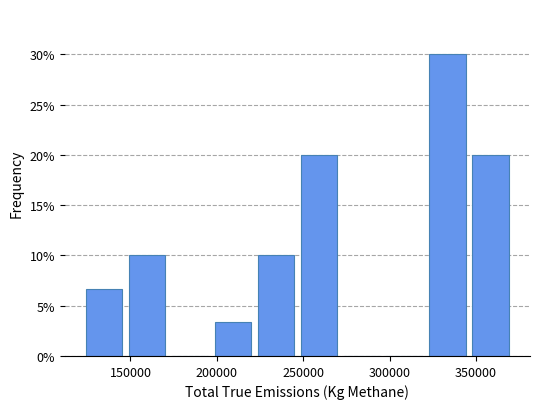

Reading left to right, transcribe this chart: for each bar, give the range it covers on the x-axis and its height. Neither the bar edges nor the heights are printed on the chart, so give them approximately, as read against the axes.

120000 to 145000: 6.5
145000 to 170000: 10.0
170000 to 195000: 0
195000 to 220000: 3.5
220000 to 245000: 10.0
245000 to 270000: 20.0
270000 to 295000: 0
295000 to 320000: 0
320000 to 345000: 30.0
345000 to 370000: 20.0